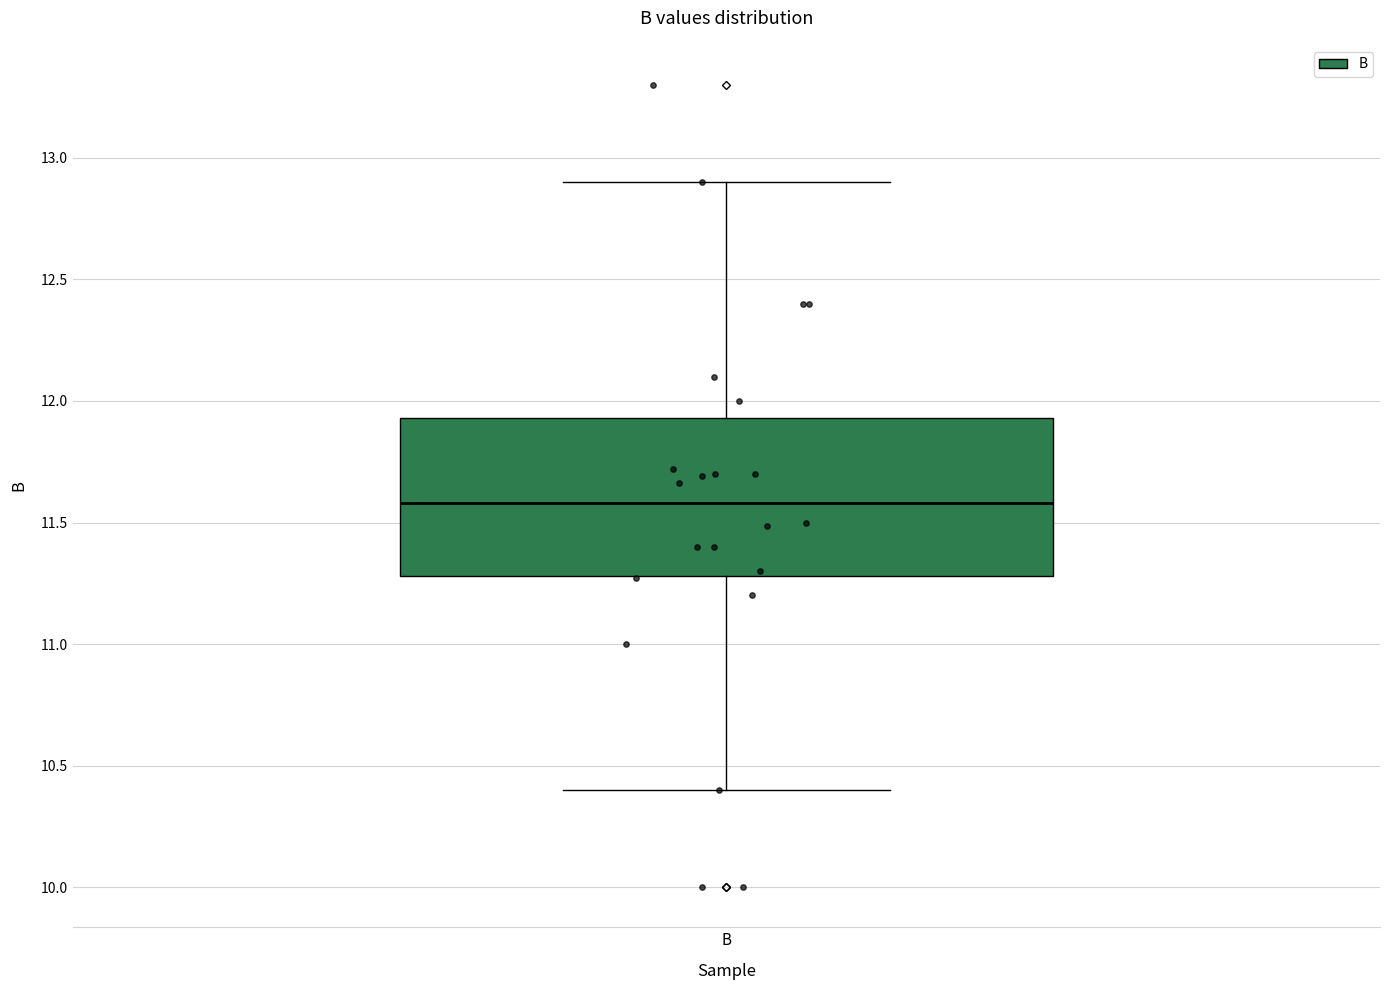

Read this box plot against the y-axis: the position of the median line, the range covered by the box, and the ends of both whiskers. The values are not printed on the chart, so give them approximately, as read against the axis.

median 11.60, box 11.30 to 11.95, whiskers 10.40 to 12.90